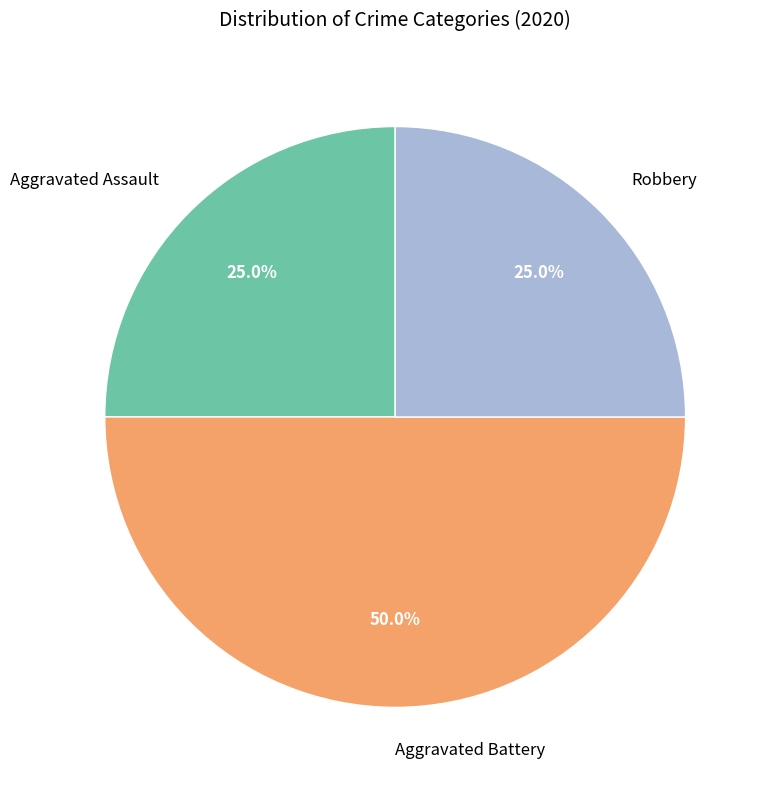

To the nearest percent, what is the difference between the largest and smallest slice percentages?

25%